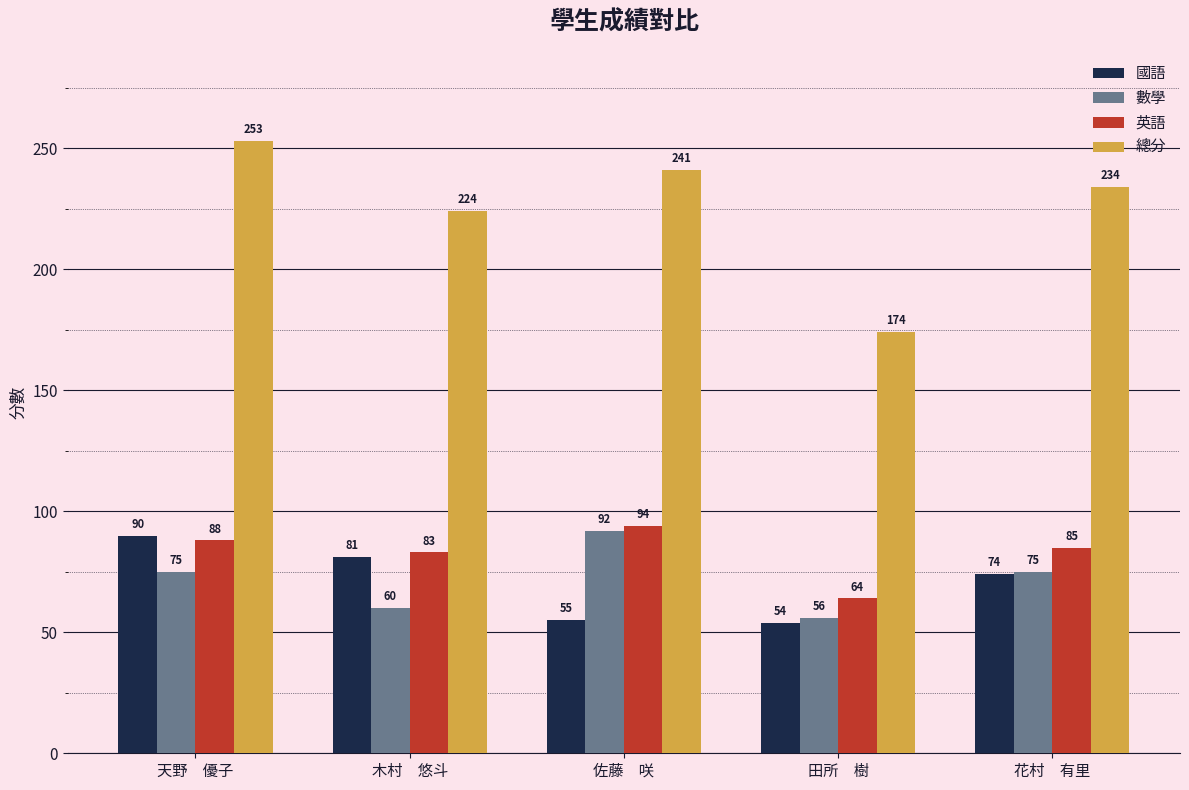

How many data points does each series have?

5